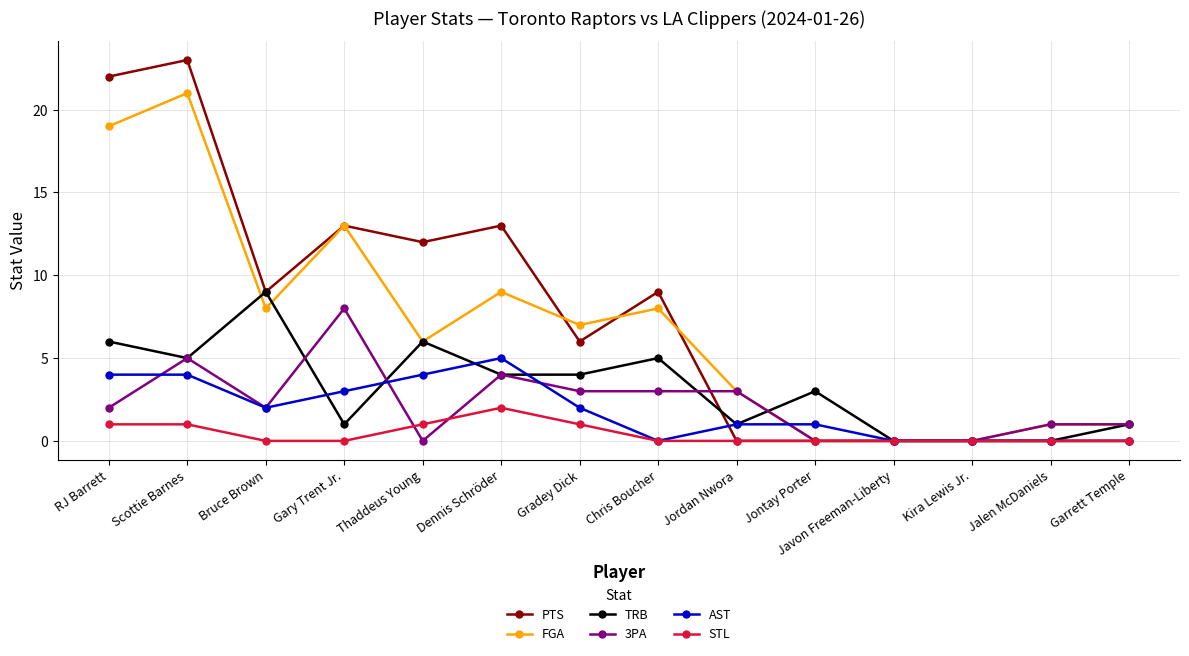

Between which two adjacent categories do AST and PTS first intersect?

Chris Boucher and Jordan Nwora